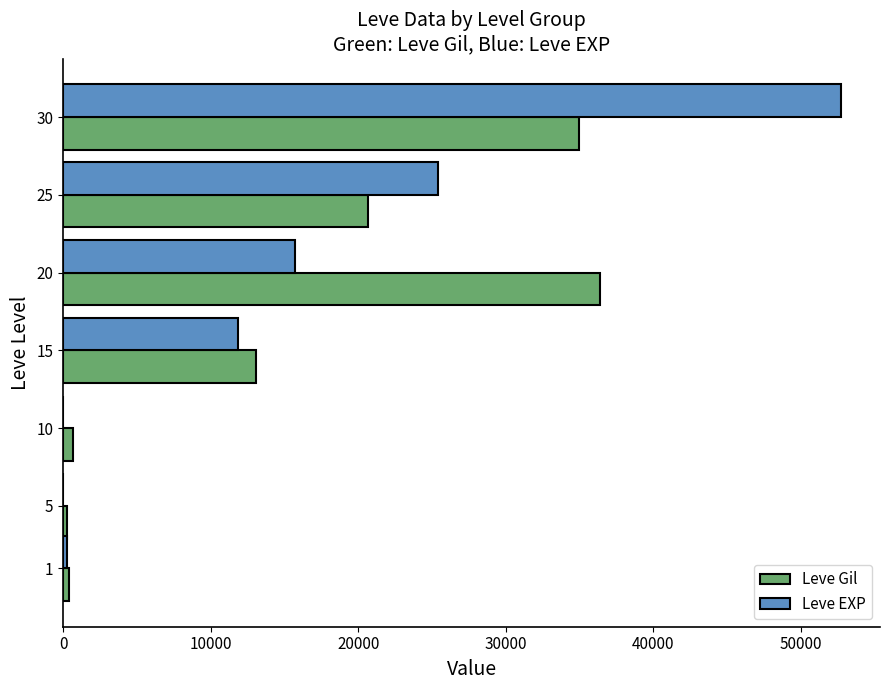

Between 15 and 20, which series saw the biggest shift?

Leve Gil